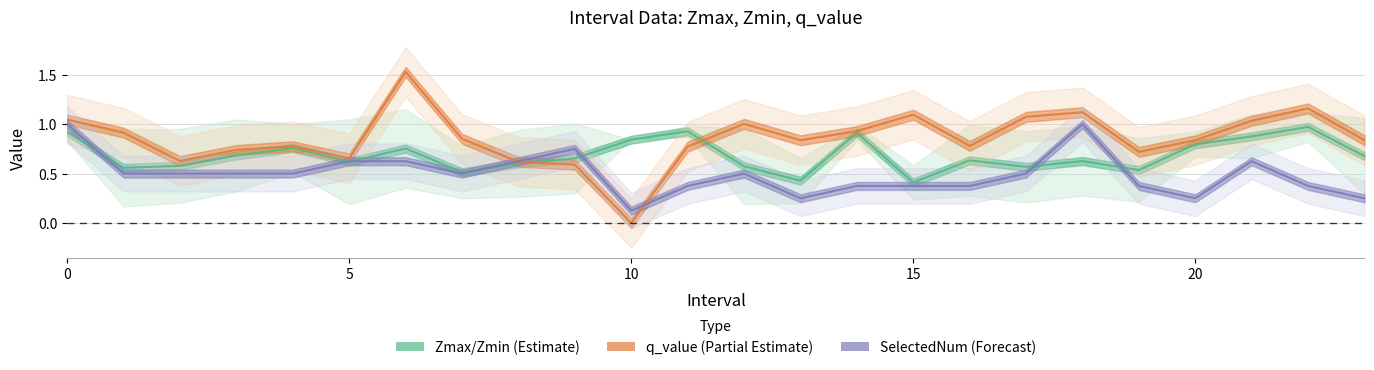

What is the label of the 7th point from the right?

17